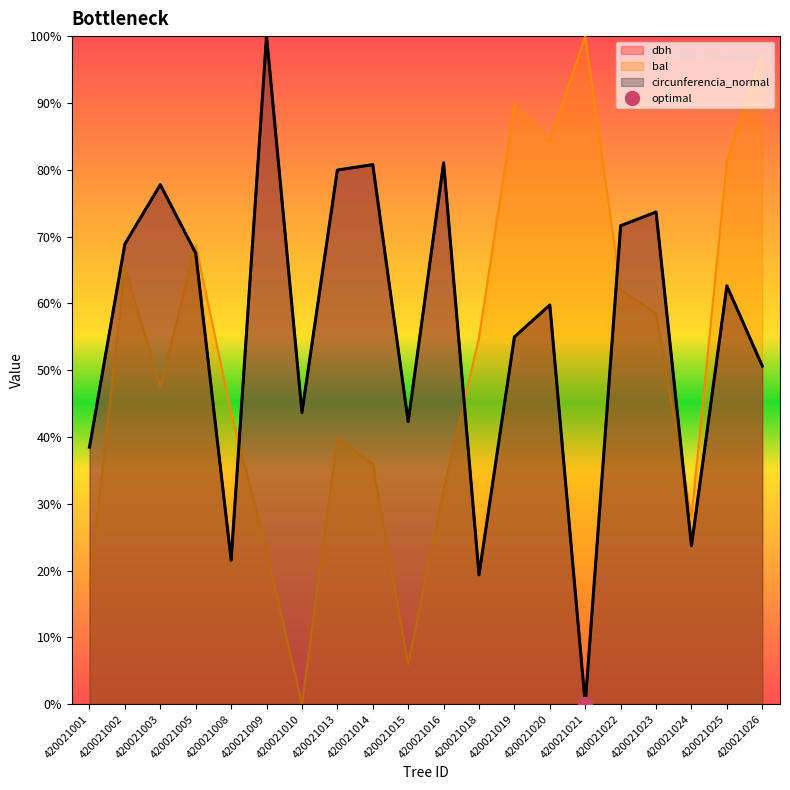

After their last crossing, which series has the higher values: circunferencia_normal or bal?

bal